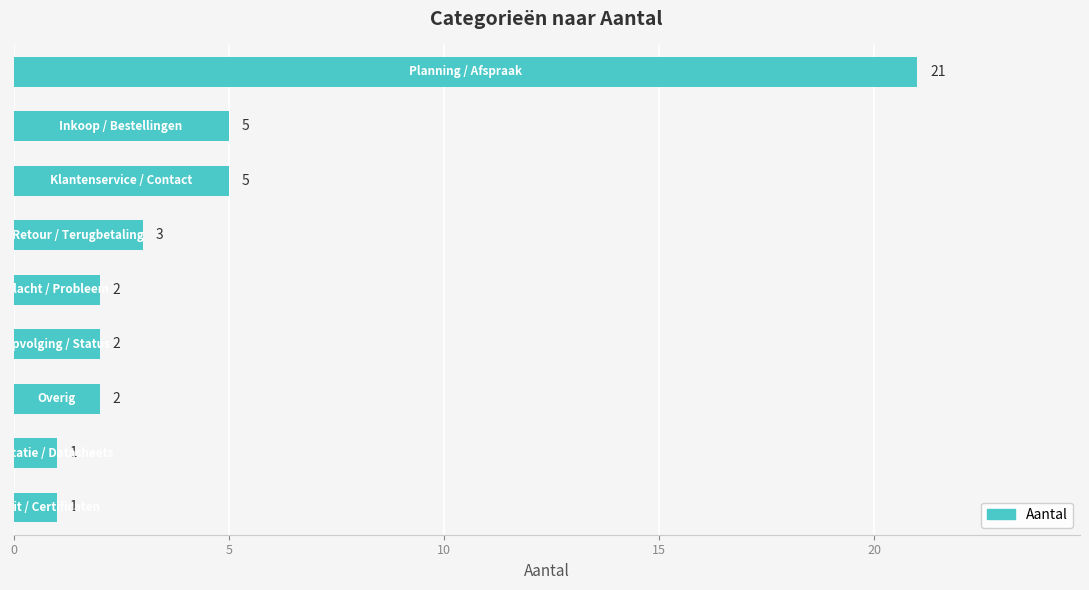

What is the difference between the maximum and second lowest values?

20